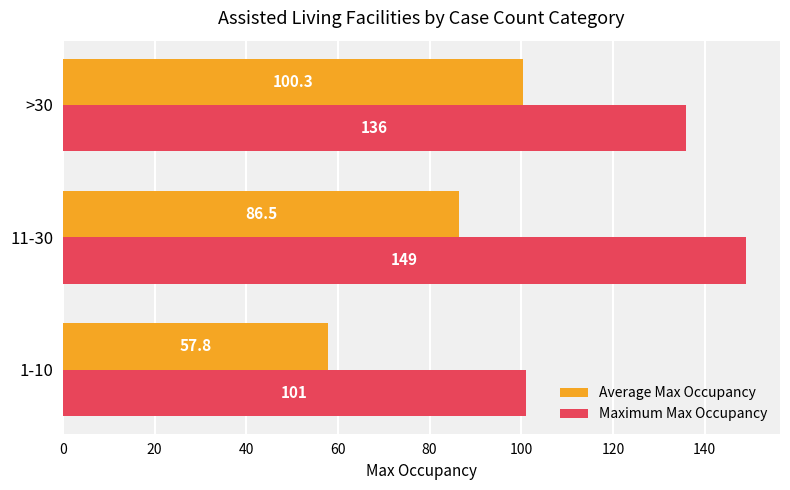

The value of Average Max Occupancy at 11-30 is 58.1. True or false?

False